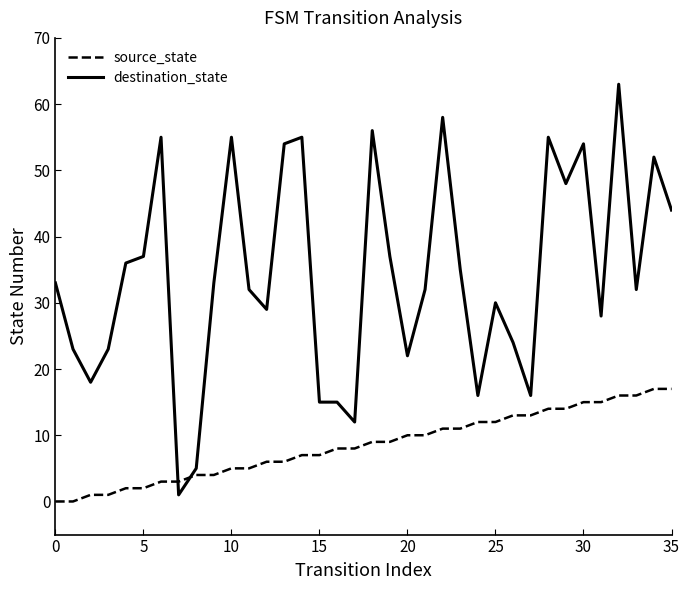

What are all the series names shown in the legend?

source_state, destination_state